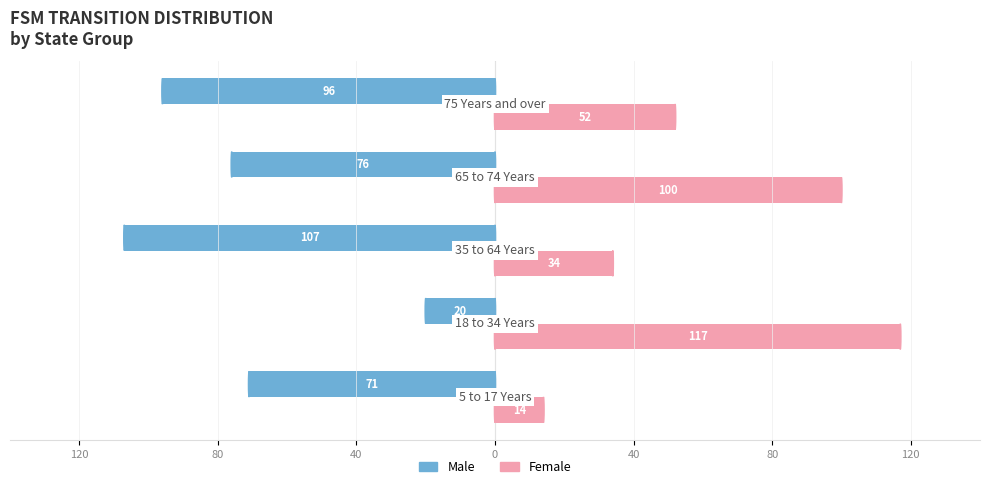

What are all the series names shown in the legend?

Male, Female